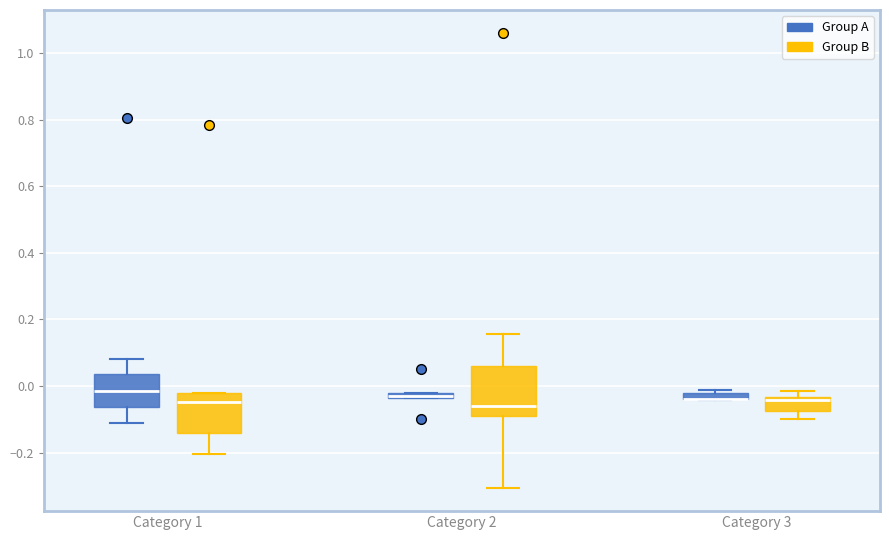

Where is the upper edge of the box for Category 3 (Group B) on the y-axis? The values are not printed on the chart, so give them approximately, as read against the axis.

-0.04